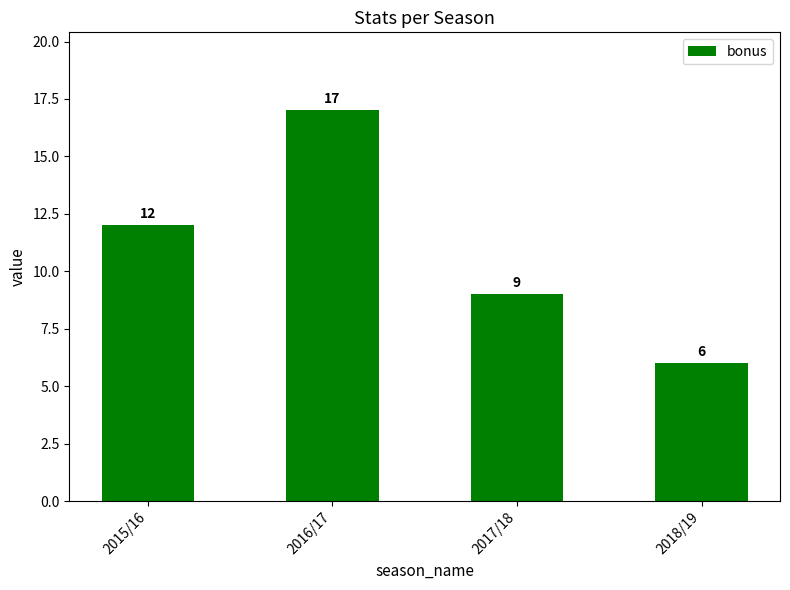

What is the sum of all values?

44